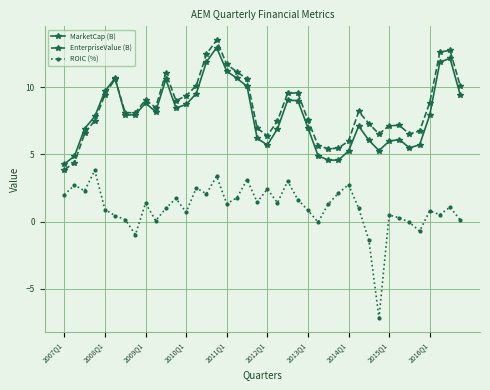

How many interior local valleys does the EnterpriseValue (B) series have?

7